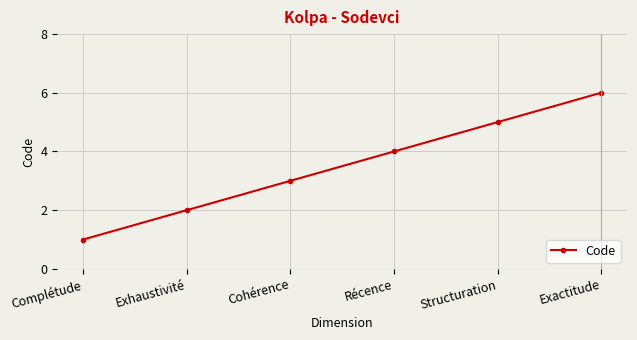

Which has a higher value, Structuration or Exactitude?

Exactitude